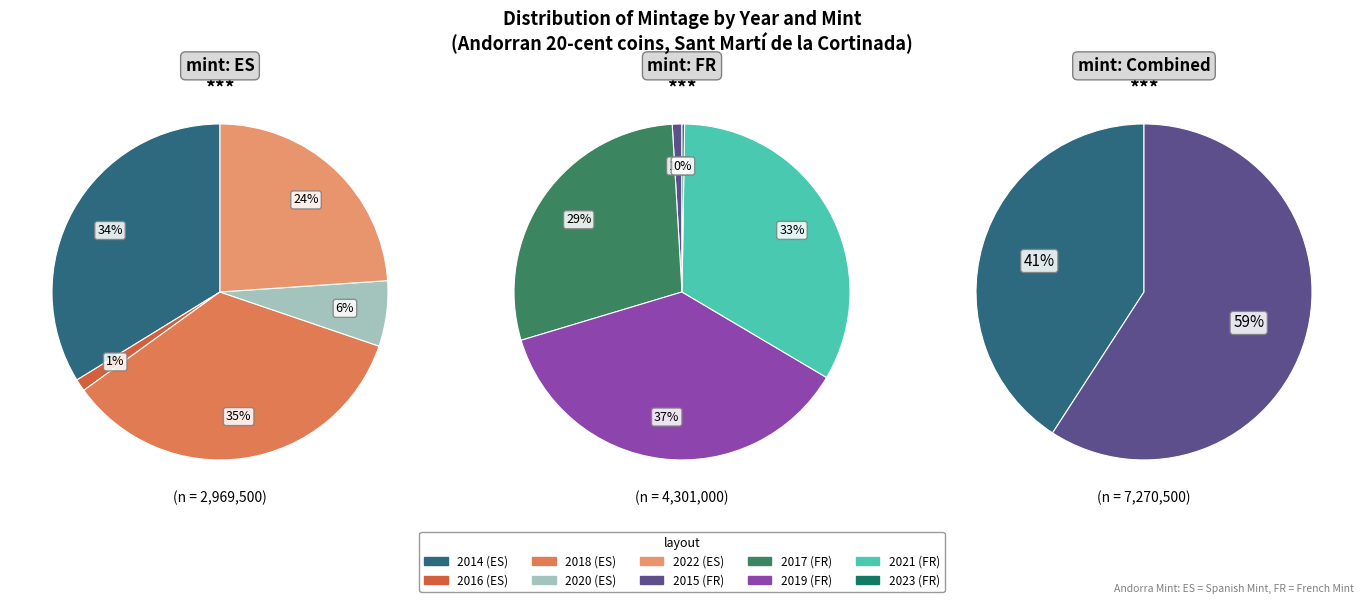

Which series has the largest range (max minus min)?

FR